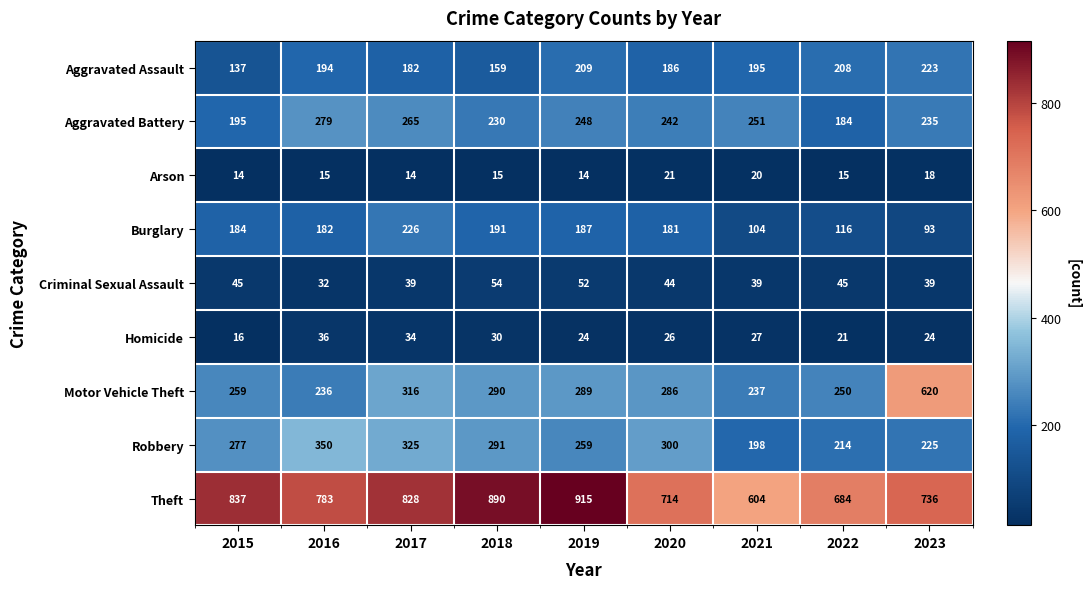

Where does the Aggravated Battery series first go above 242?

2016